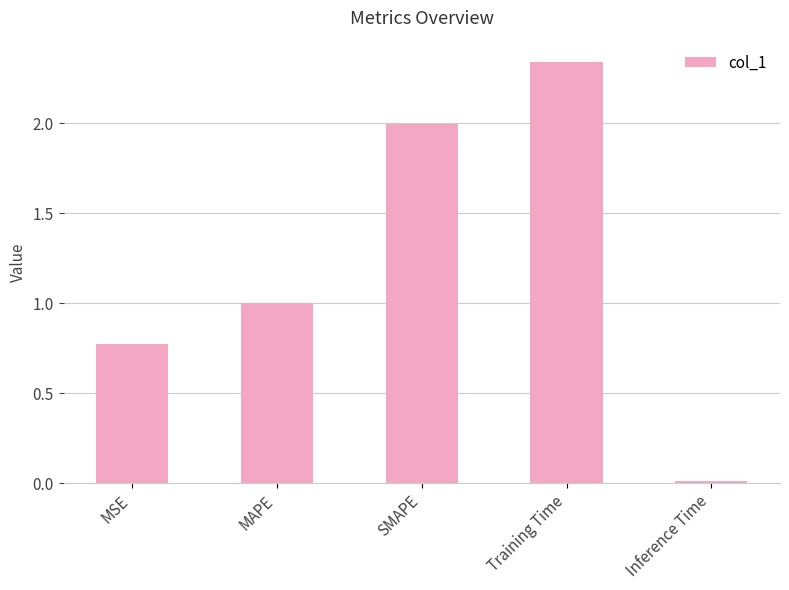

Rank the categories by value from lowest to highest.

Inference Time, MSE, MAPE, SMAPE, Training Time